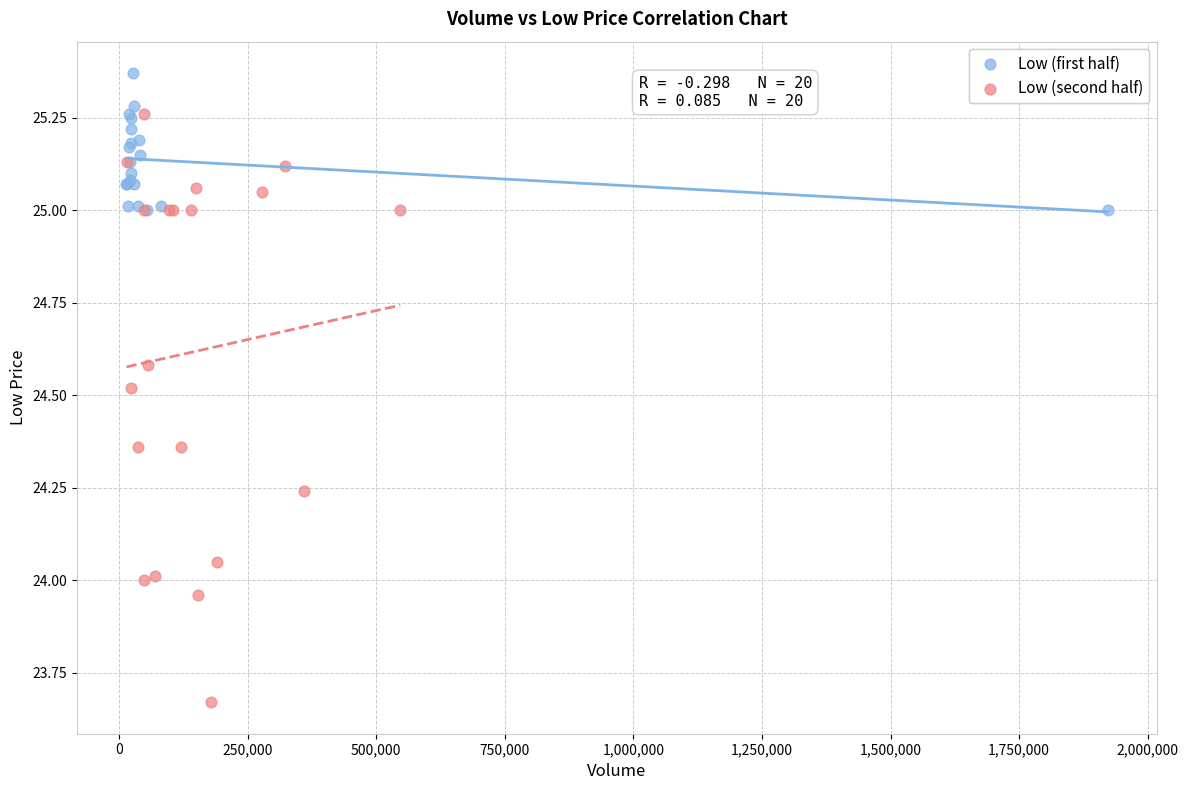

Which series has the largest Y range (max minus min)?

Low (second half)